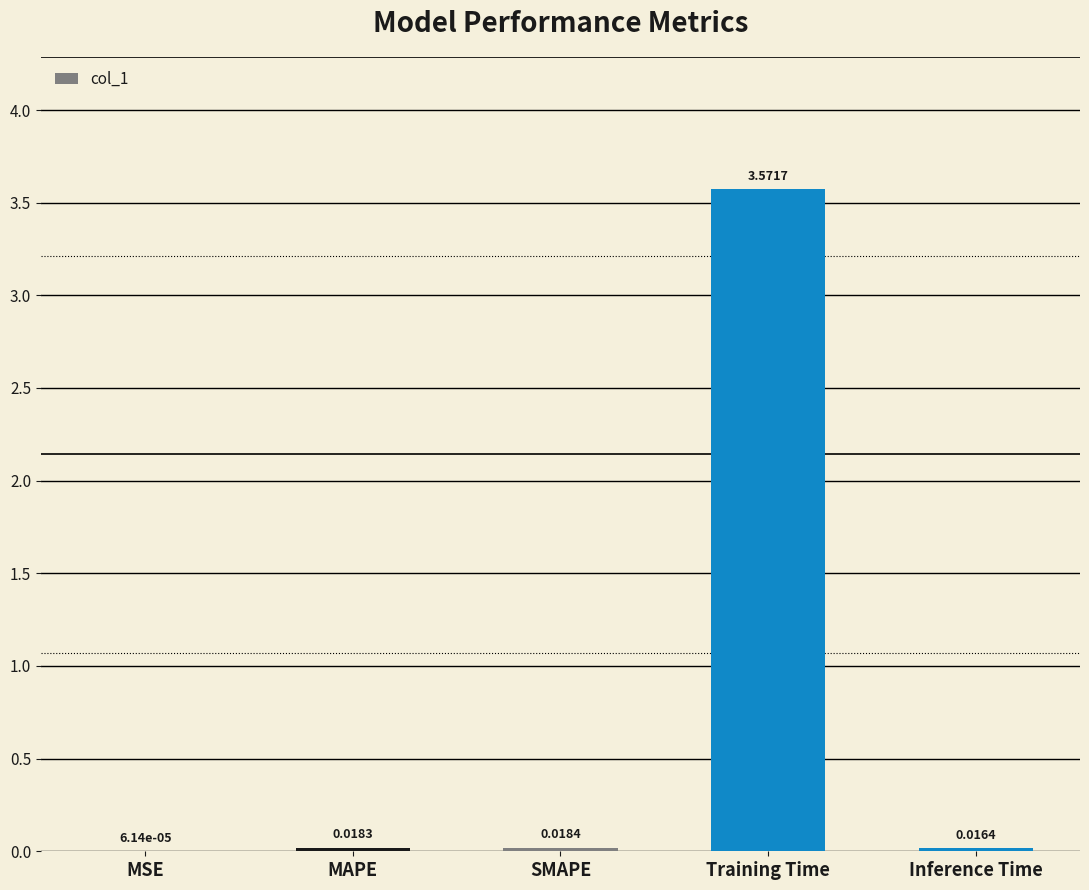

Which category has the highest value across all series?

Training Time